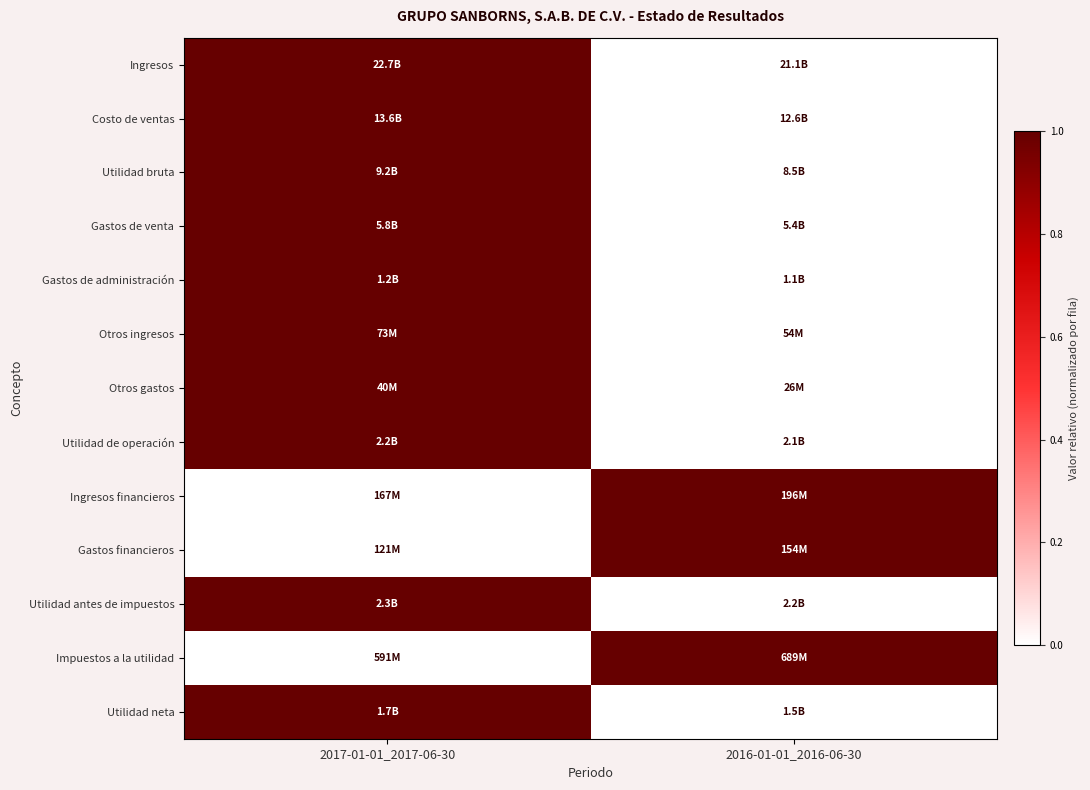

What is the difference between the highest and lowest values at 2016-01-01_2016-06-30?

1.0